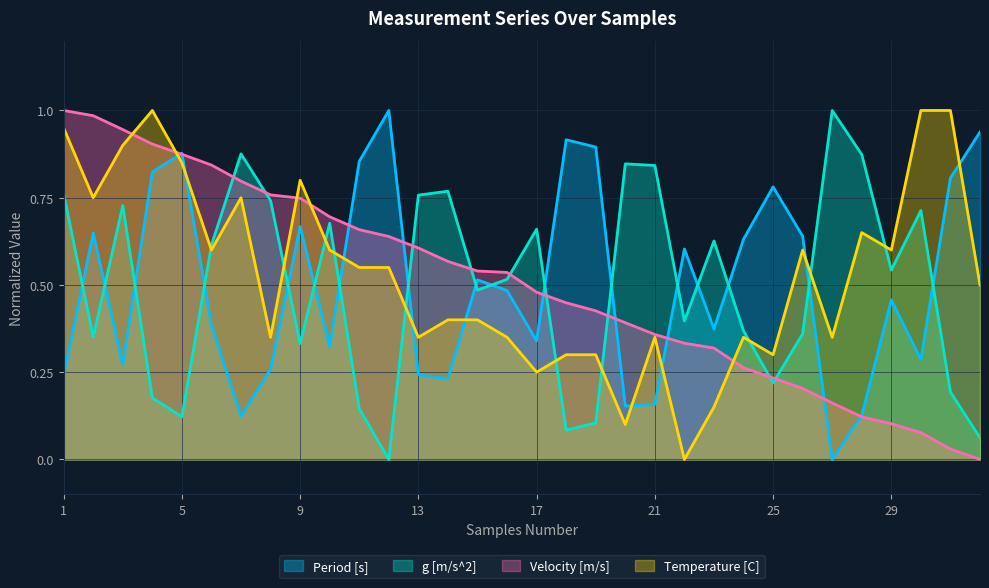

The Velocity [m/s] series shows 0.1 at 29. True or false?

True